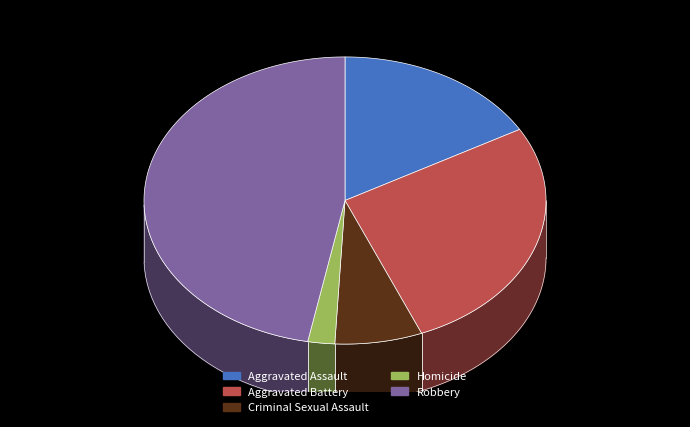

The Robbery slice represents 59% of the pie. True or false?

False